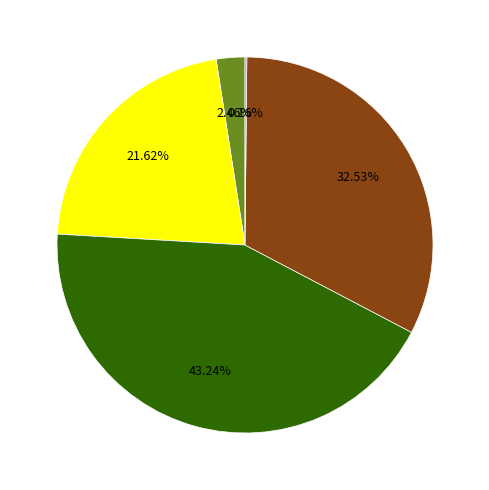

Is there a majority slice in this chart?

No